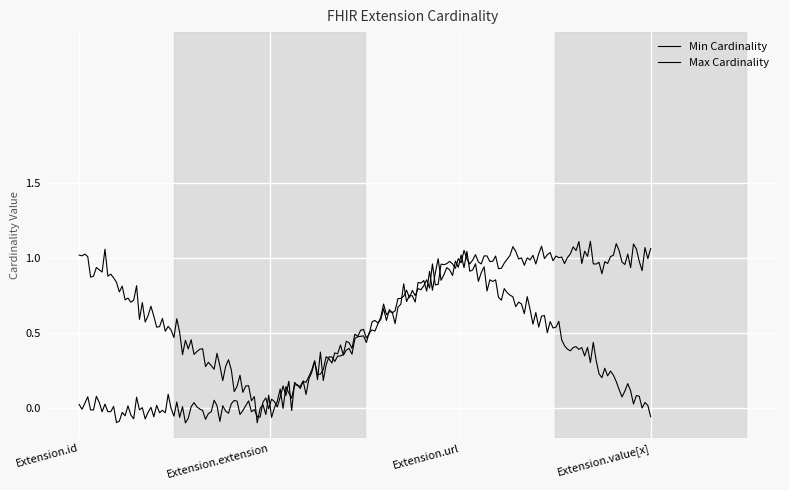

How many lines are shown in the chart?

2